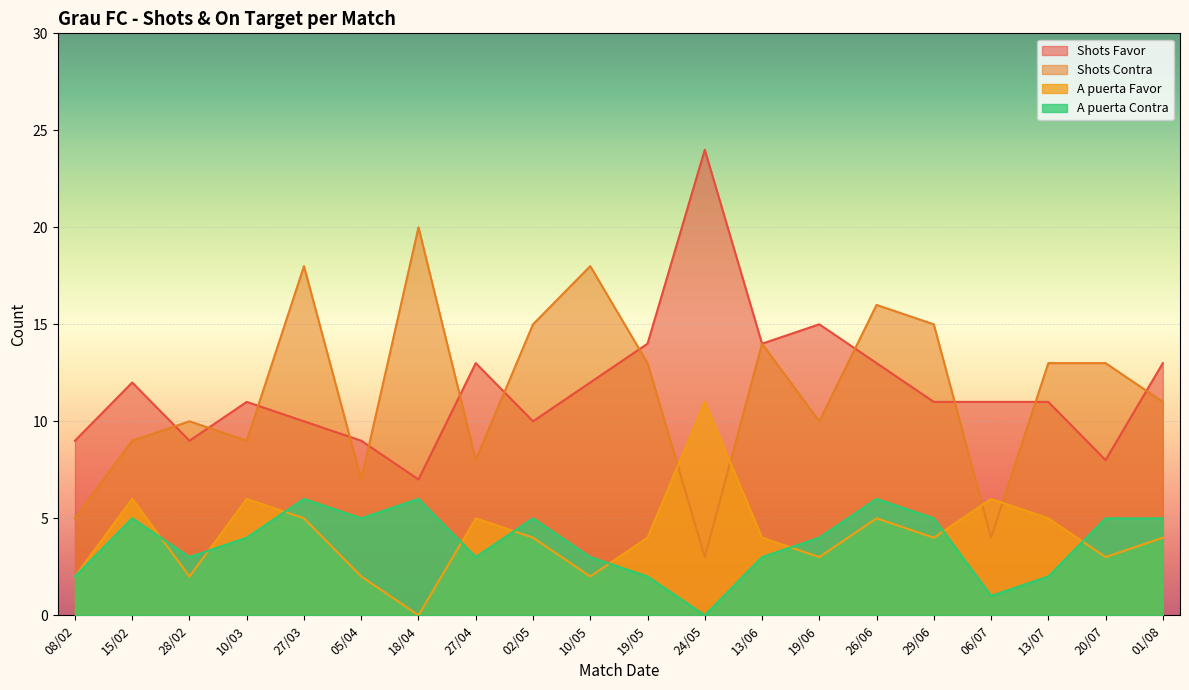

Reading left to right, what are all the values shown in this chart?

Shots Favor: 08/02=9	15/02=12	28/02=9	10/03=11	27/03=10	05/04=9	18/04=7	27/04=13	02/05=10	10/05=12	19/05=14	24/05=24	13/06=14	19/06=15	26/06=13	29/06=11	06/07=11	13/07=11	20/07=8	01/08=13
Shots Contra: 08/02=5	15/02=9	28/02=10	10/03=9	27/03=18	05/04=7	18/04=20	27/04=8	02/05=15	10/05=18	19/05=13	24/05=3	13/06=14	19/06=10	26/06=16	29/06=15	06/07=4	13/07=13	20/07=13	01/08=11
A puerta Favor: 08/02=2	15/02=6	28/02=2	10/03=6	27/03=5	05/04=2	18/04=0	27/04=5	02/05=4	10/05=2	19/05=4	24/05=11	13/06=4	19/06=3	26/06=5	29/06=4	06/07=6	13/07=5	20/07=3	01/08=4
A puerta Contra: 08/02=2	15/02=5	28/02=3	10/03=4	27/03=6	05/04=5	18/04=6	27/04=3	02/05=5	10/05=3	19/05=2	24/05=0	13/06=3	19/06=4	26/06=6	29/06=5	06/07=1	13/07=2	20/07=5	01/08=5